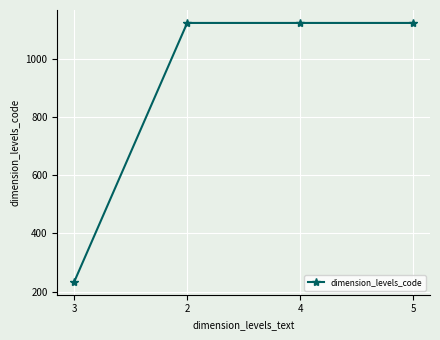

The value at 4 is 1657. True or false?

False